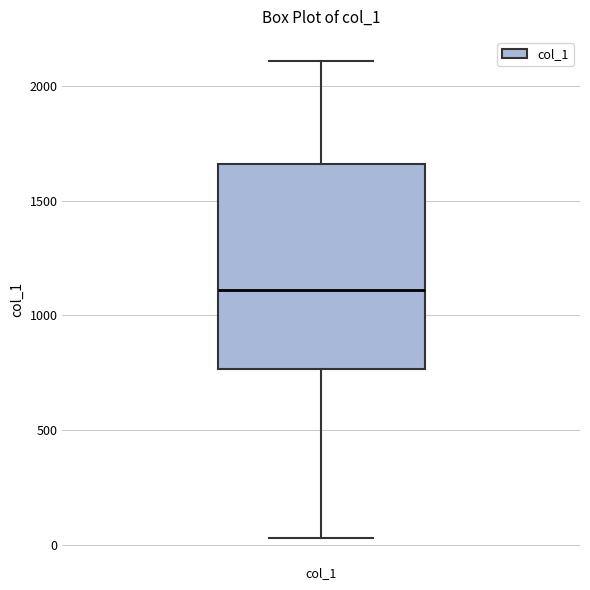

Read this box plot against the y-axis: the position of the median line, the range covered by the box, and the ends of both whiskers. The values are not printed on the chart, so give them approximately, as read against the axis.

median 1100, box 750 to 1650, whiskers 50 to 2100